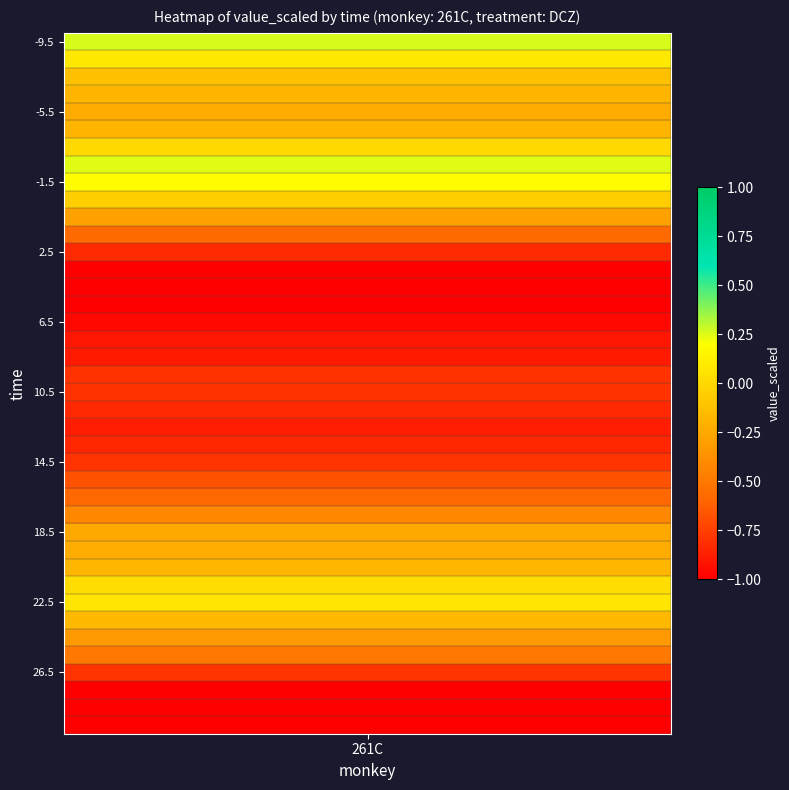

Is it true that the value at 27.5 is -0.6?

False